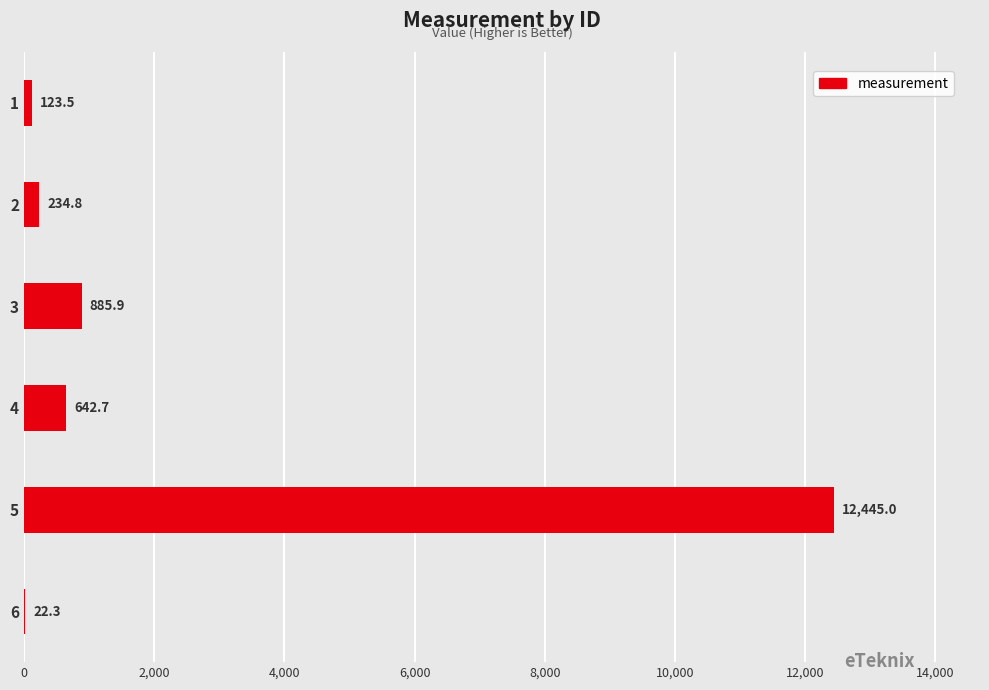

Is it true that the value at 1 is 123.5?

True